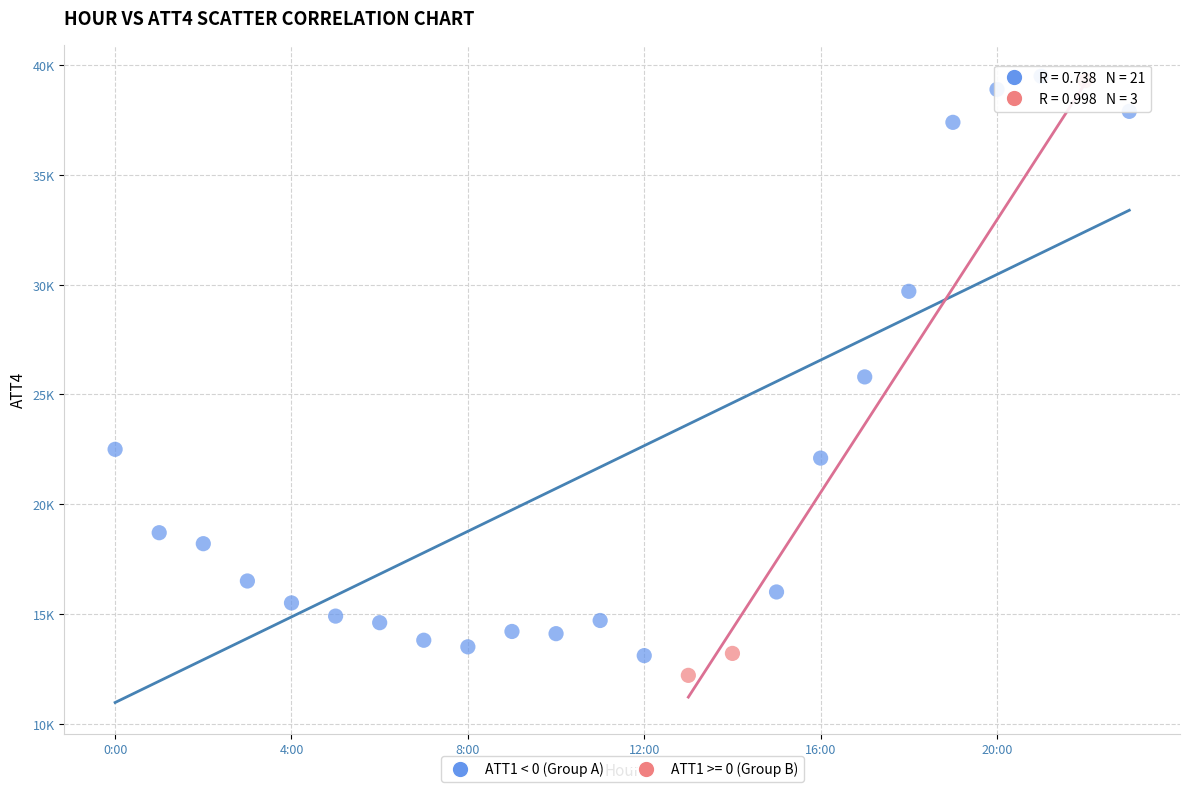

What are all the series names shown in the legend?

ATT1 < 0 (Group A), ATT1 >= 0 (Group B)